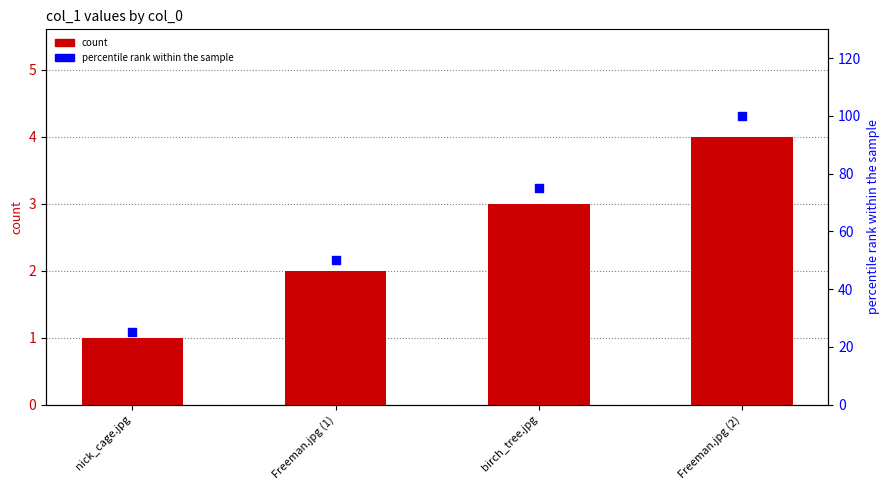

At how many categories does at least one series exceed 44?

3